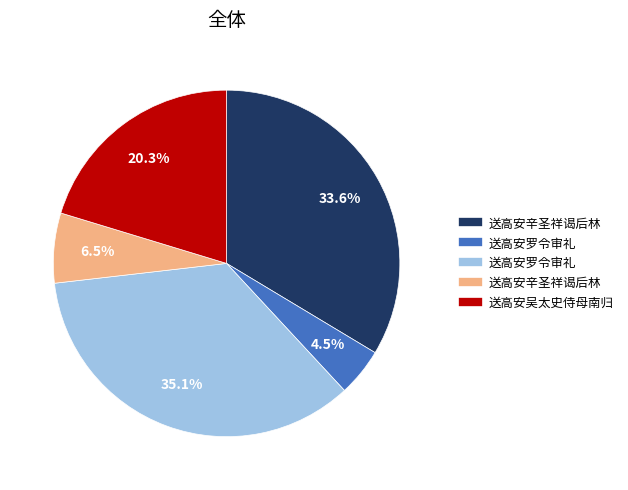

Is there a majority slice in this chart?

No